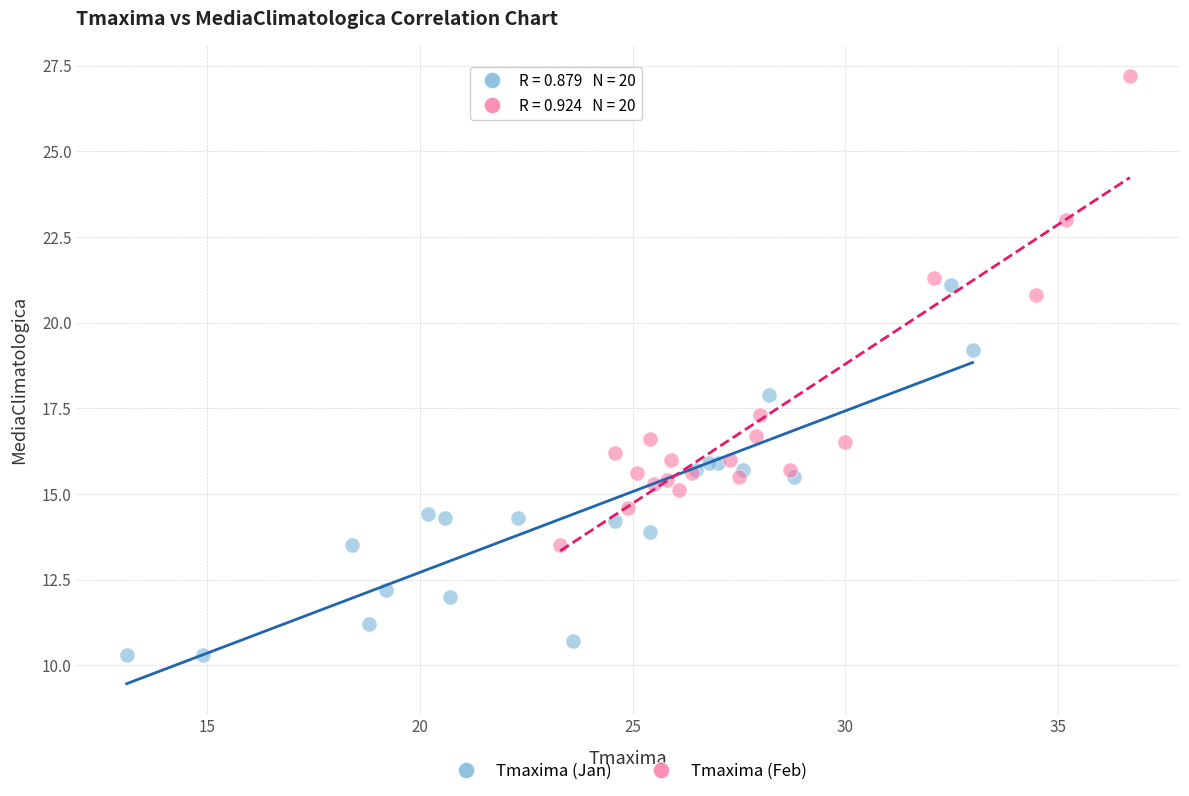

Which series has the largest Y range (max minus min)?

Tmaxima (Feb)